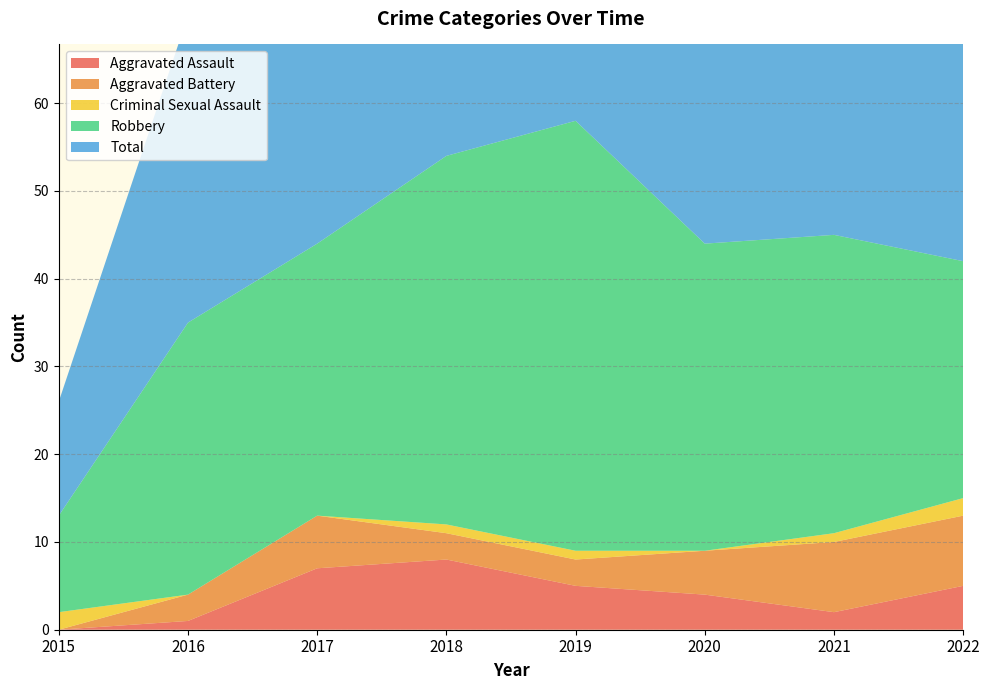

The Aggravated Assault series shows 3 at 2020. True or false?

False